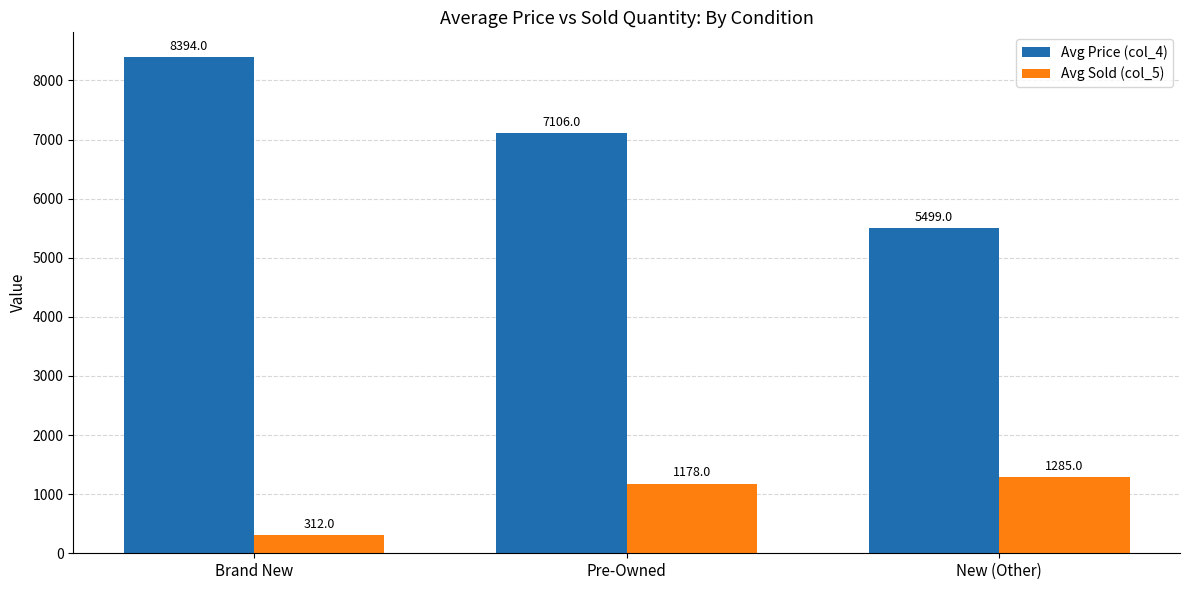

Where is Avg Sold (col_5) nearest to the value 798?

Pre-Owned